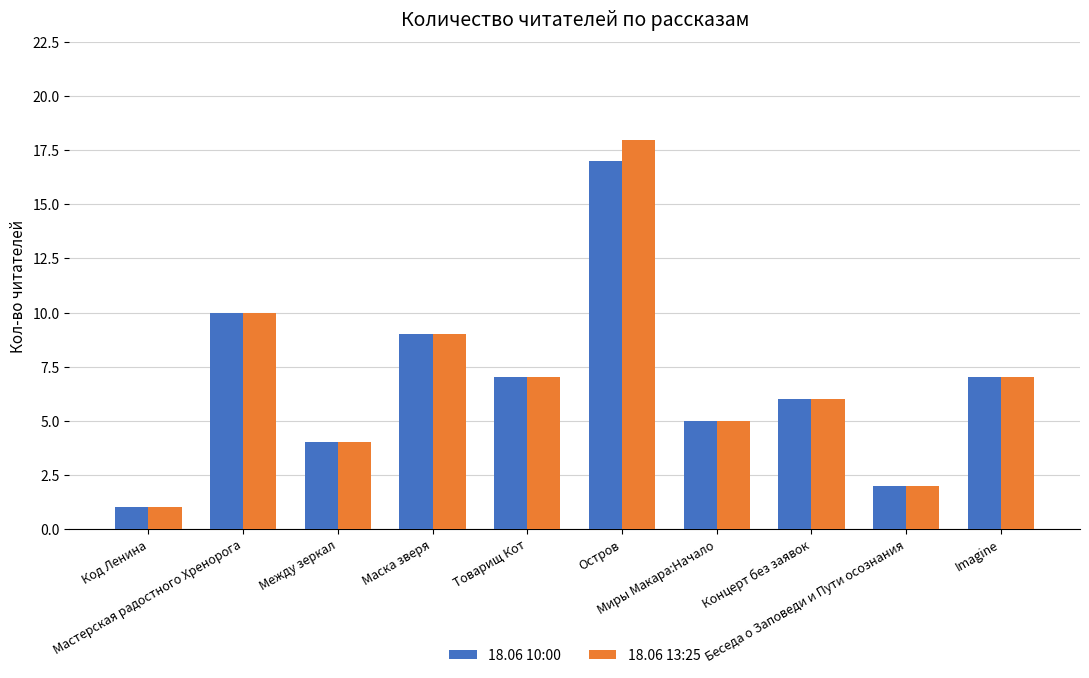

How many groups of bars are there?

10